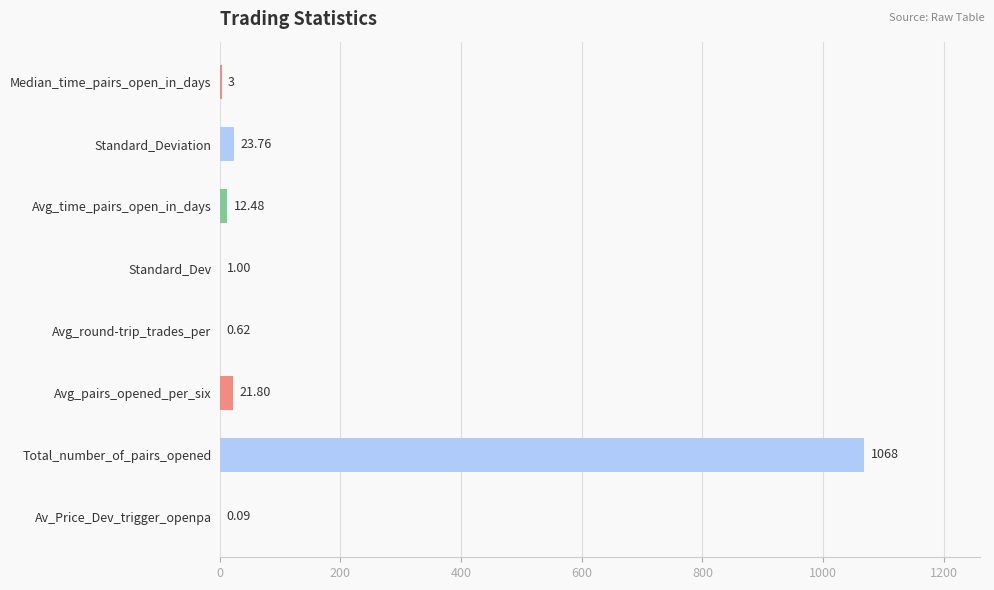

What is the sum of the values at Standard_Deviation and Av_Price_Dev_trigger_openpa?

23.9